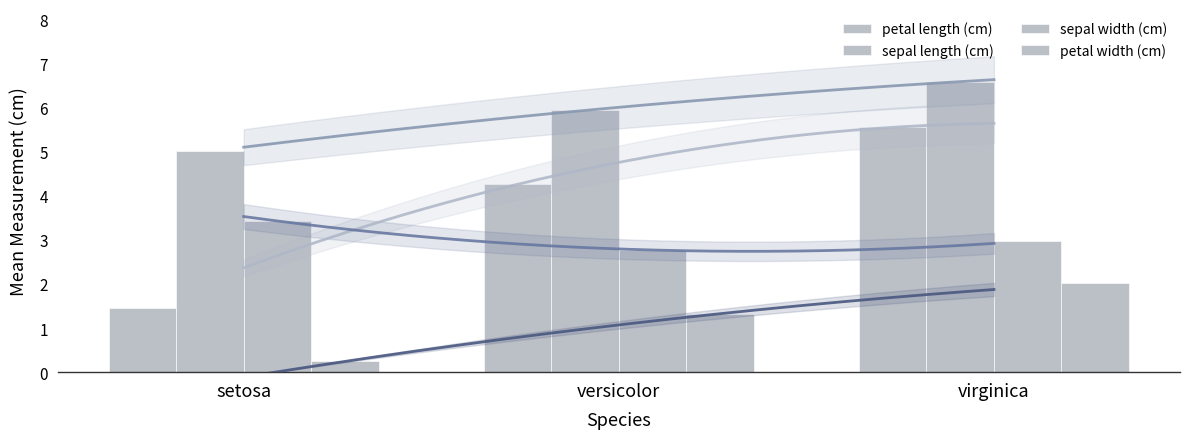

Where is sepal width (cm) nearest to the value 3?

virginica